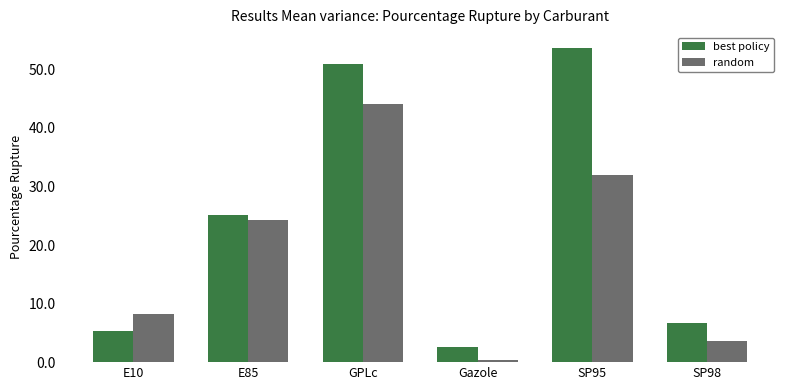

How many bars are there in each group?

2